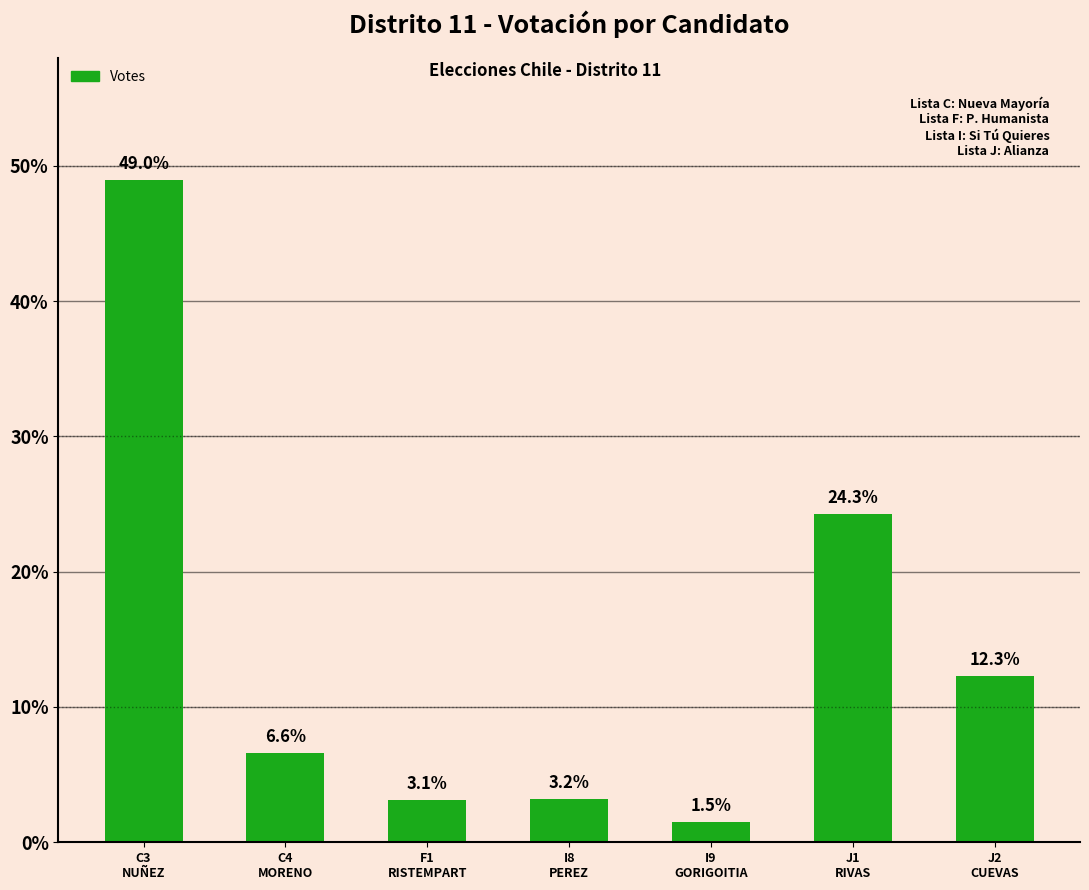

What is the average value?

14.3